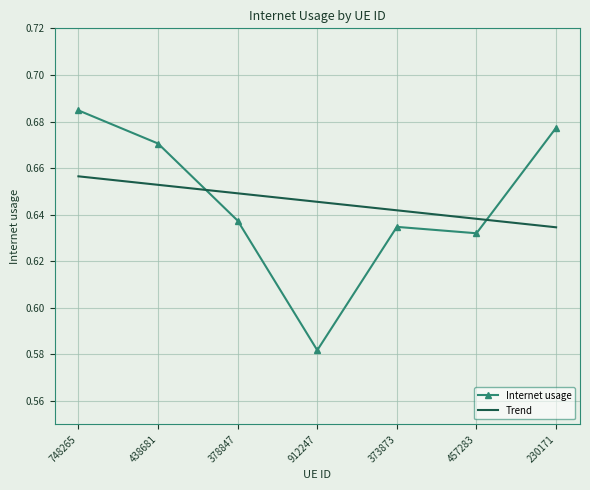

True or false: Internet usage and Trend cross at least once.

True